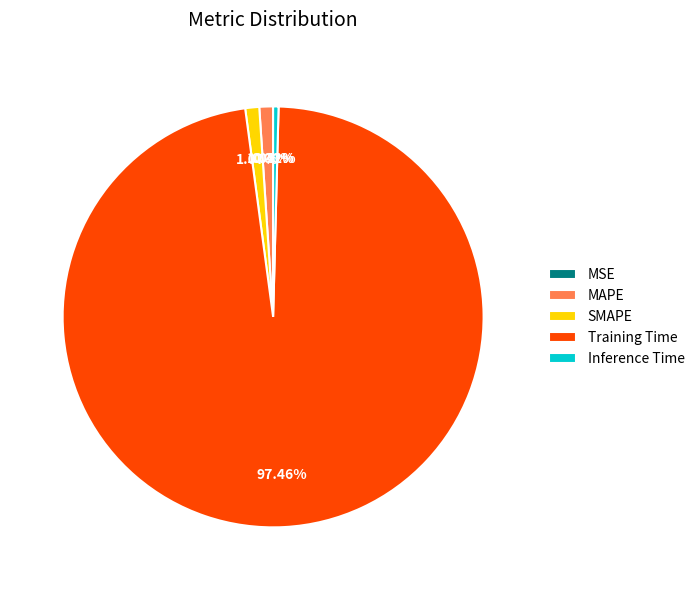

To the nearest percent, what is the difference between the largest and smallest slice percentages?

97%